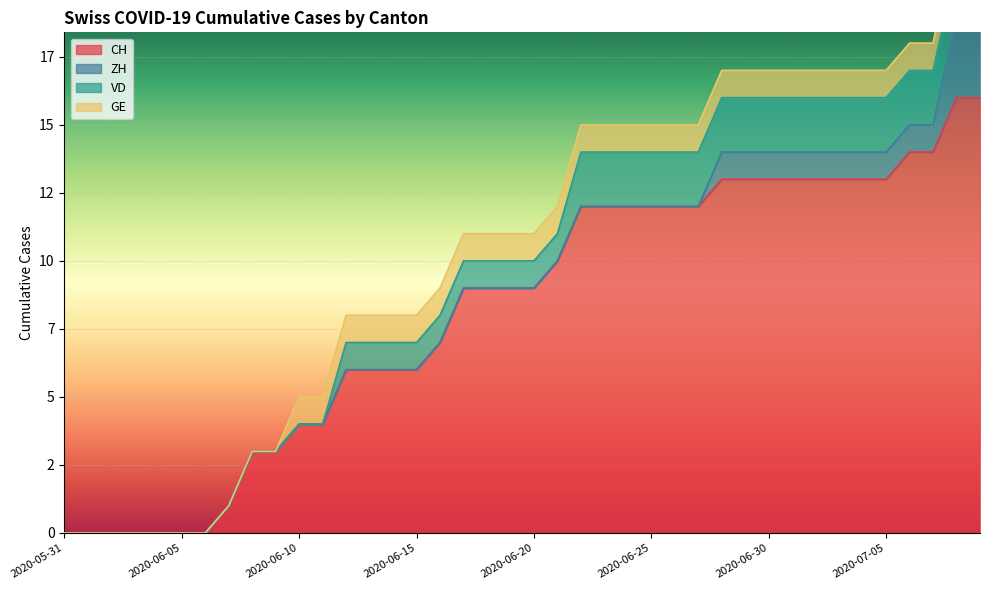

Is the value of GE at 2020-06-05 greater than the value of ZH at 2020-07-03?

No